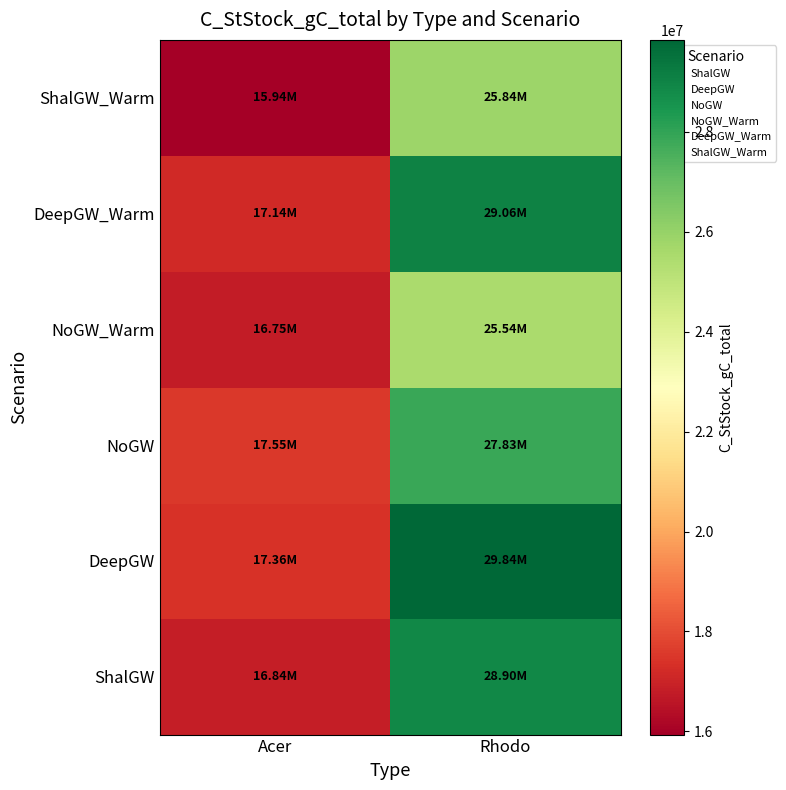

What is the total value across all series at Acer?

101568657.8